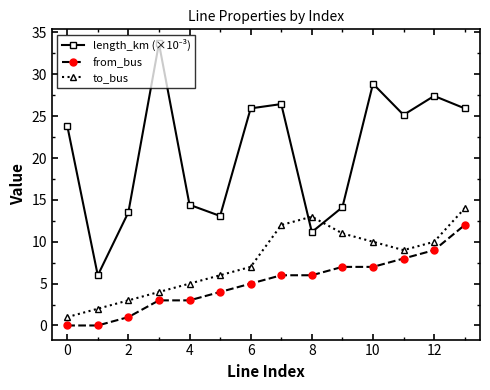

What is the average value of the from_bus series?

5.1